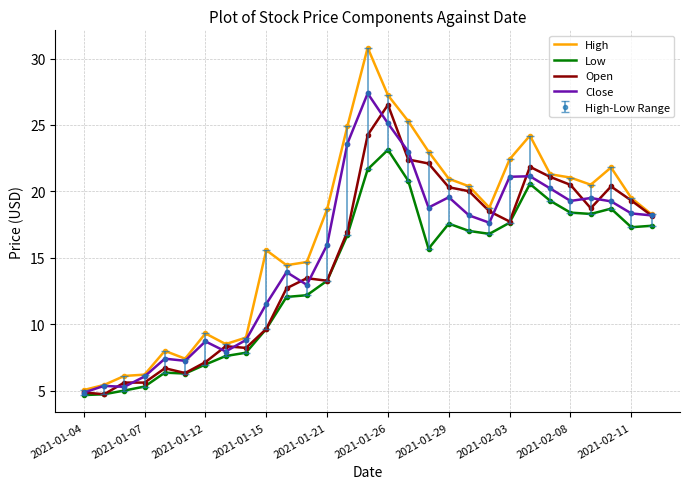

How many interior local peaks does the Close series have?

8